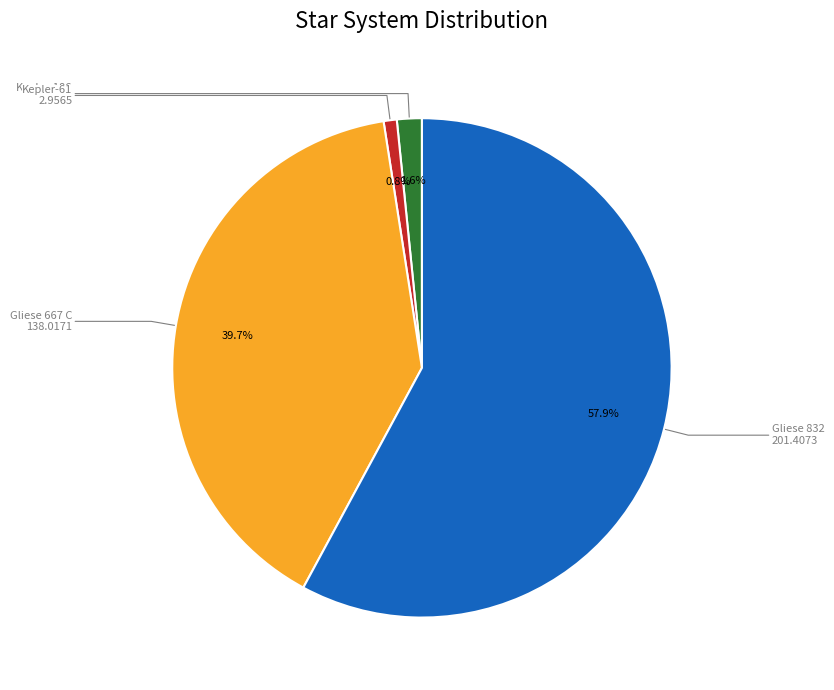

Rank the categories by value from highest to lowest.

Gliese 832, Gliese 667 C, Kepler-186, Kepler-61